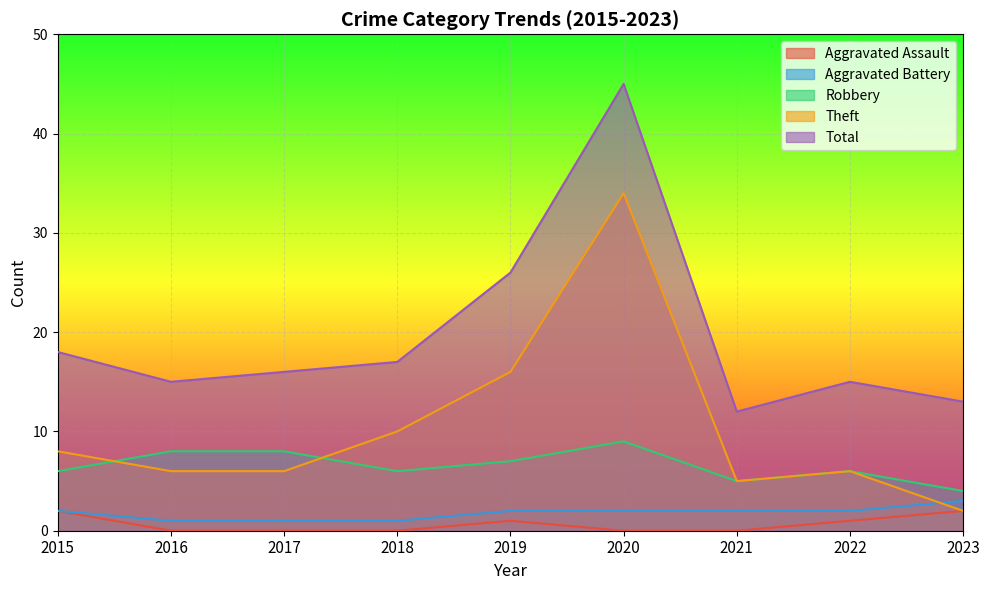

The value of Robbery at 2018 is 4. True or false?

False